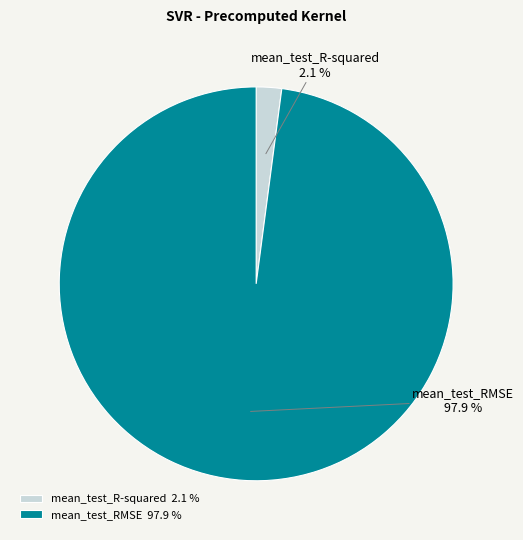

How many slices are in this pie chart?

2